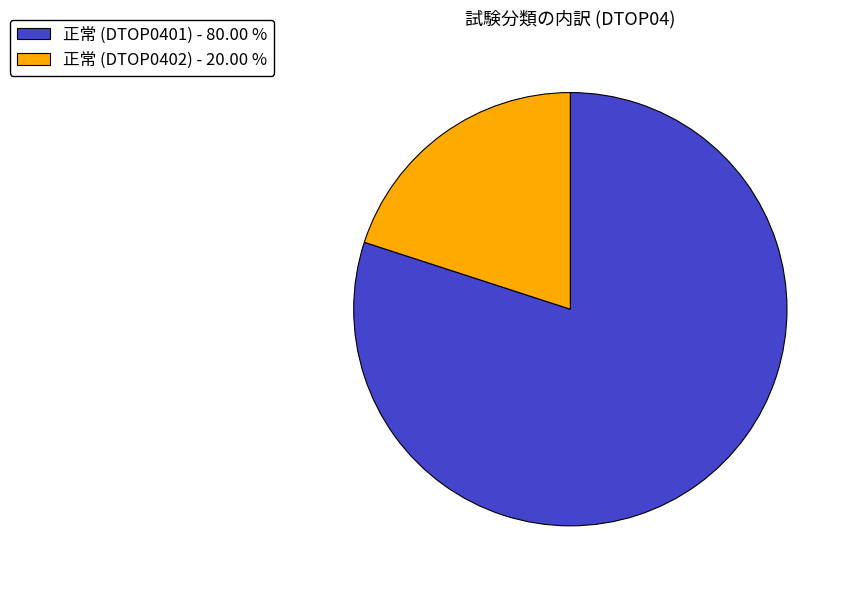

Rank the categories by value from highest to lowest.

正常 (DTOP0401), 正常 (DTOP0402)